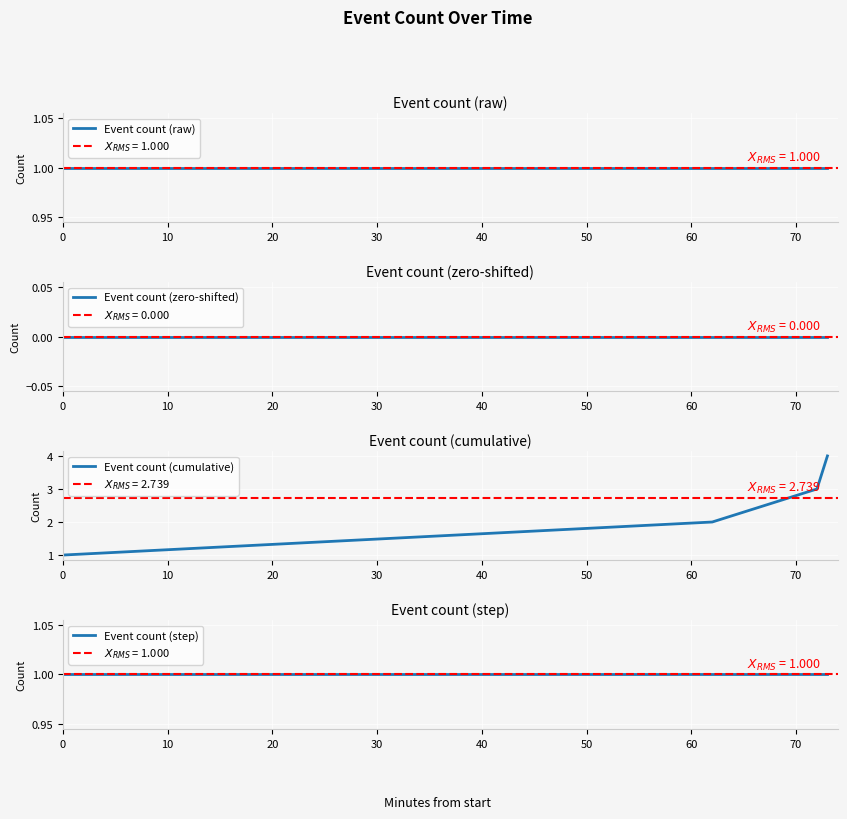

True or false: Event count (cumulative) and Event count (raw) cross at least once.

False